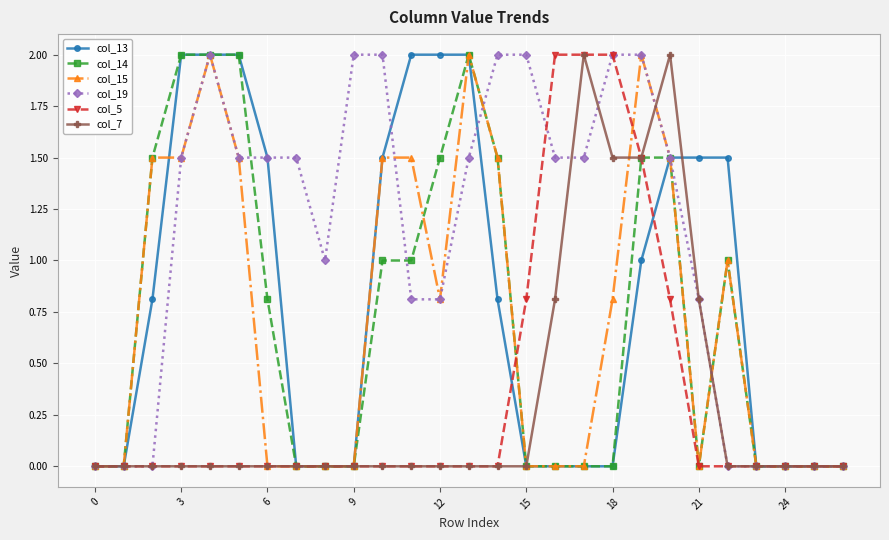

What is the value of the col_15 point at the 21st from the left?

1.5